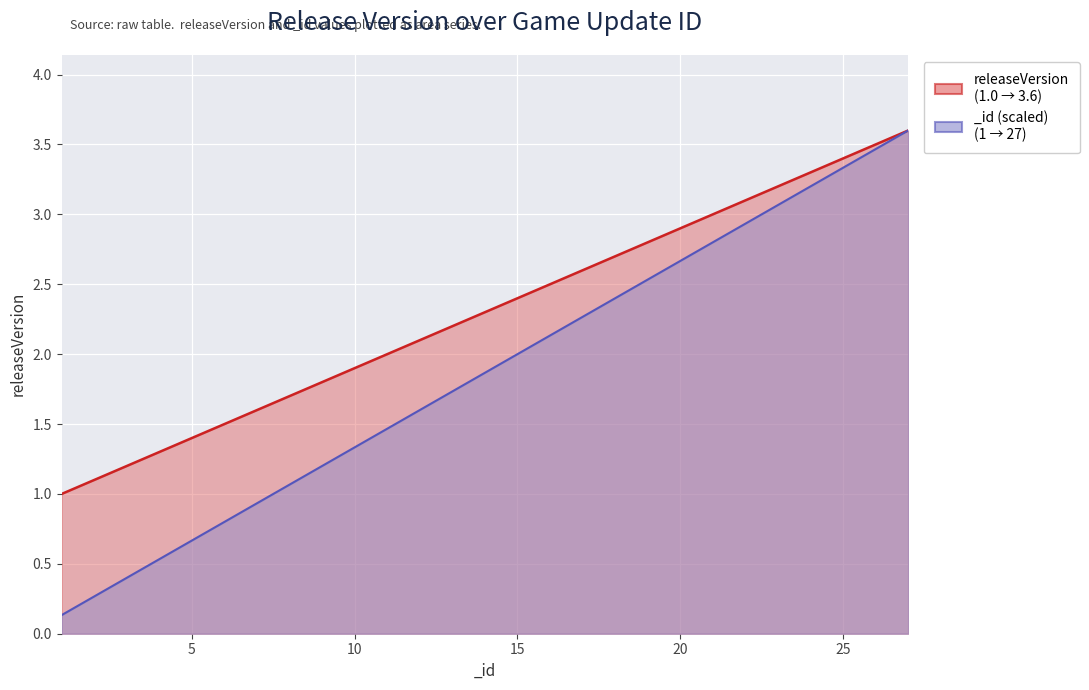

How many values in the _id series exceed 1?

20